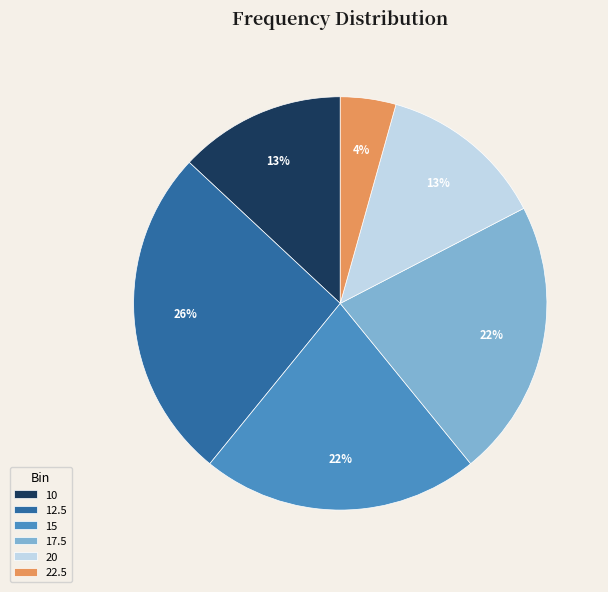

Does 12.5 represent more than half of the total?

No